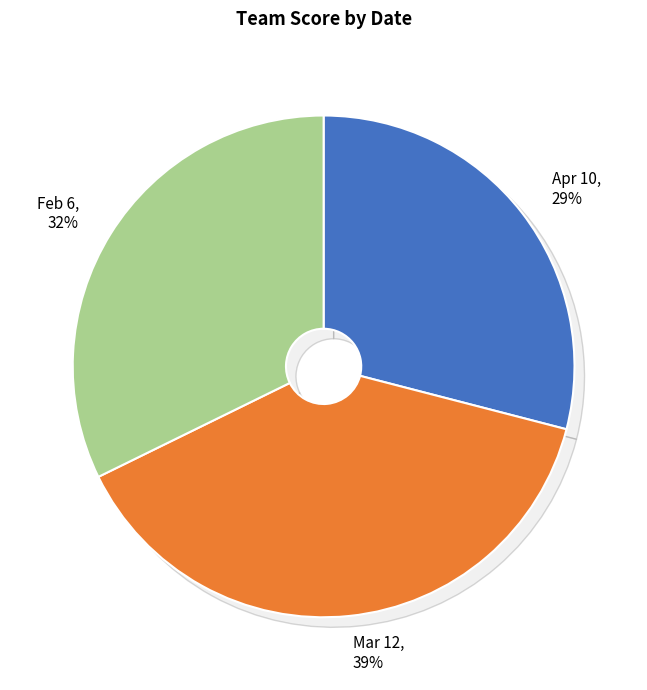

Does any single category account for the majority?

No